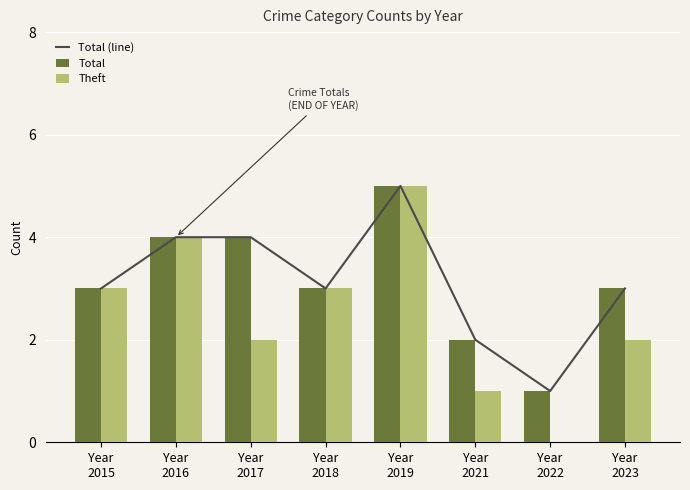

What is the sum of all Theft values?

20